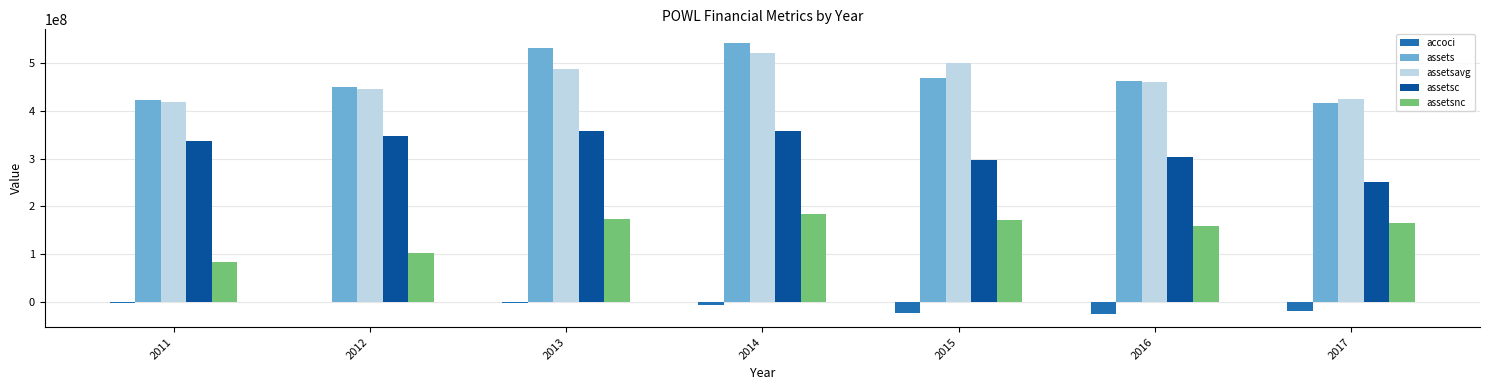

Is the value of accoci at 2015 greater than the value of assetsc at 2012?

No